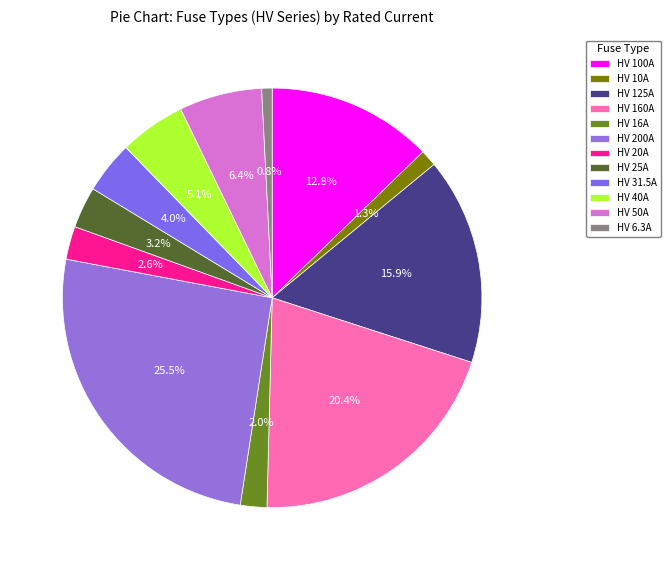

Which category has the smallest portion of the pie?

HV 6.3A